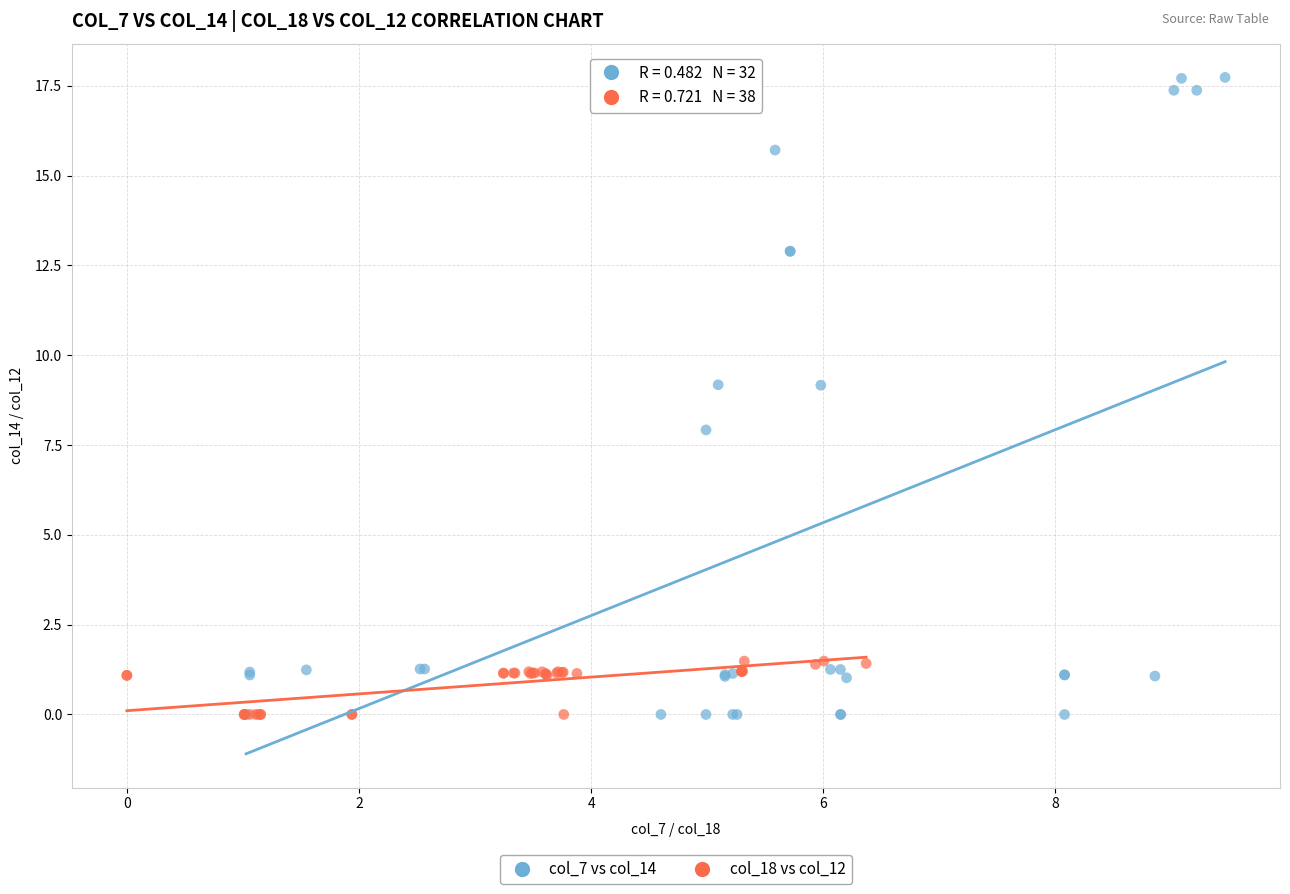

Which series has the widest spread of Y values?

col_7 vs col_14